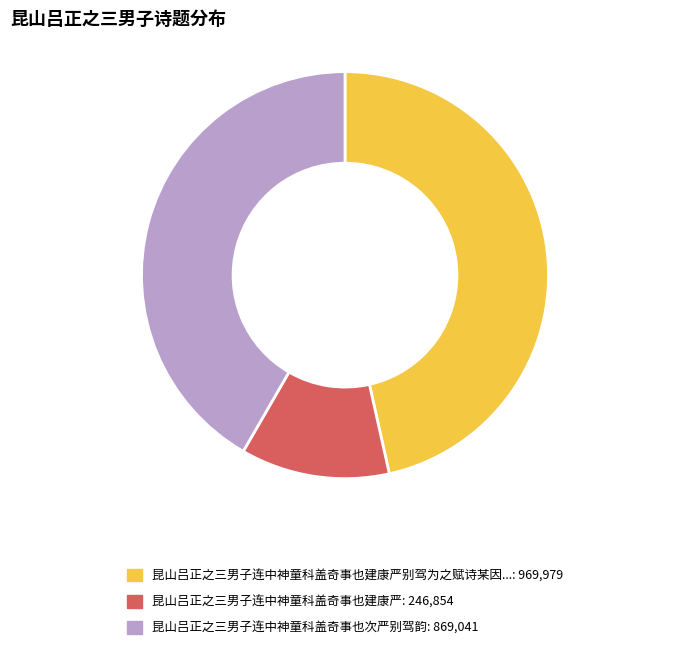

Is there any slice that represents more than half of the pie?

No